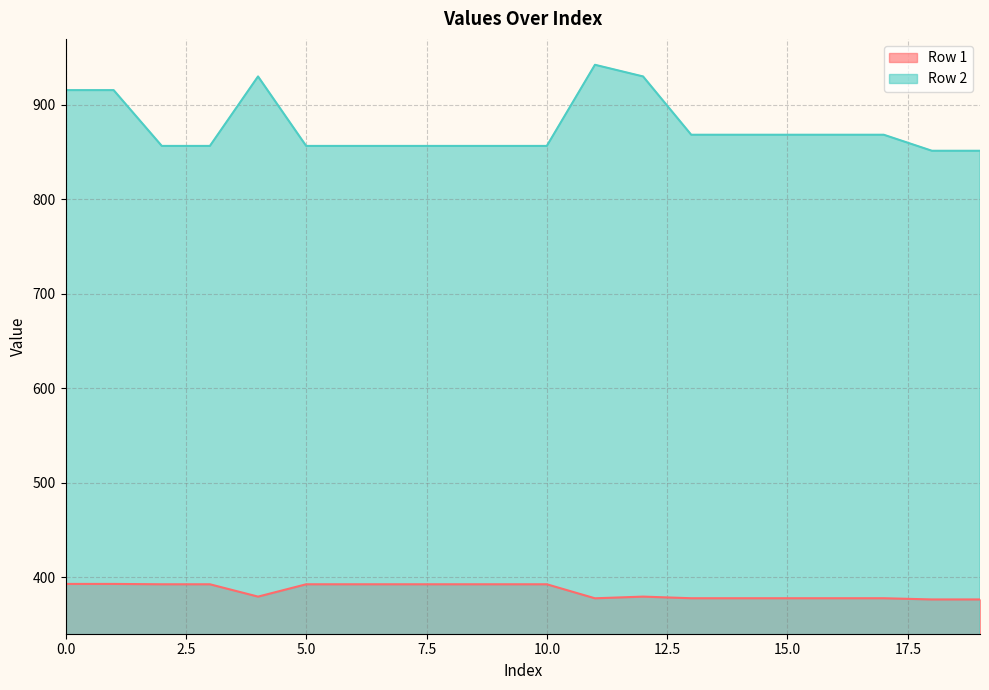

Reading left to right, list all the values displayed in this chart.

Row 1: 392.7	392.7	392.4	392.4	379.3	392.4	392.4	392.4	392.4	392.4	392.4	377.5	379.3	377.6	377.6	377.6	377.6	377.6	376.3	376.3
Row 2: 915.7	915.7	856.6	856.6	930.2	856.6	856.6	856.6	856.6	856.6	856.6	942.6	930.2	868.5	868.5	868.5	868.5	868.5	851.5	851.5